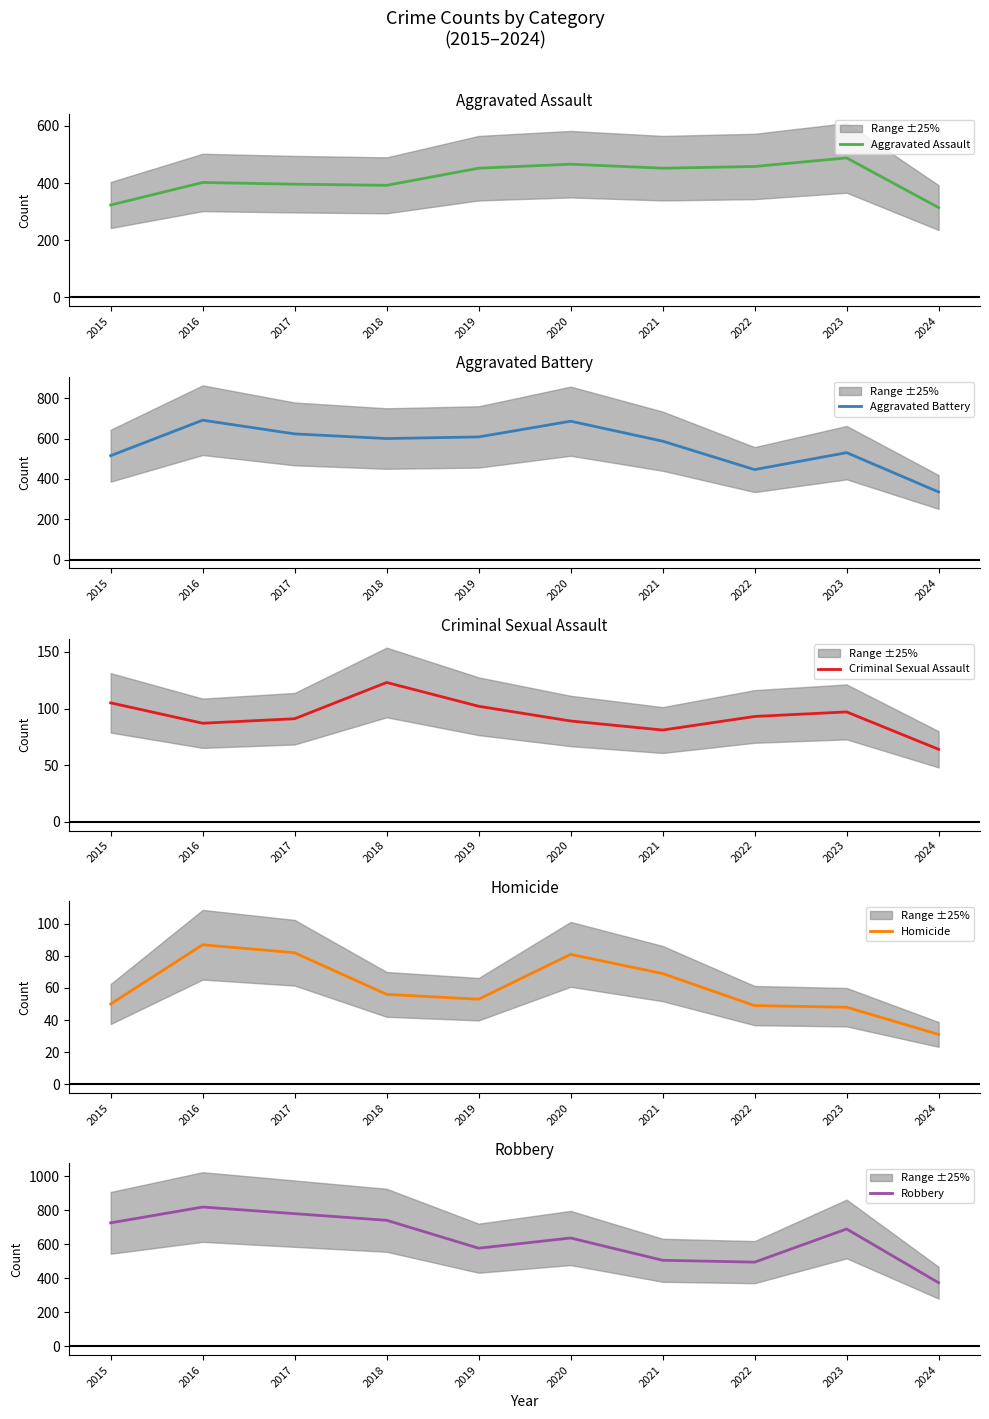

At which category does Homicide reach its first local peak?

2016